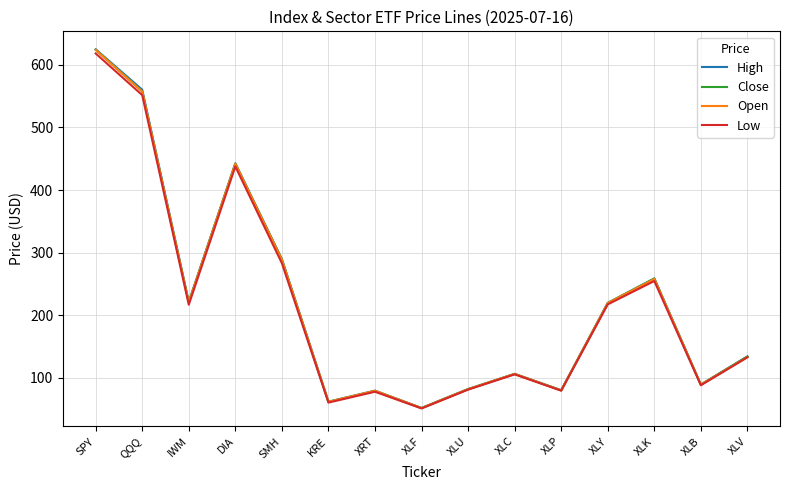

Is the value of High at IWM greater than the value of Low at XRT?

Yes